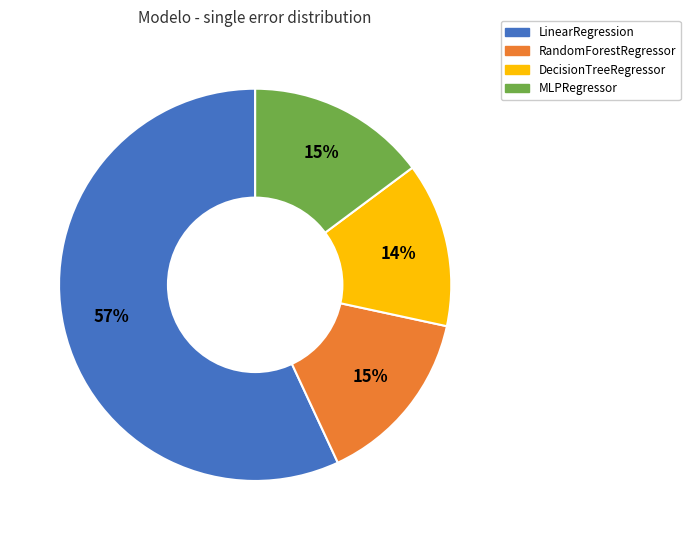

Is it true that DecisionTreeRegressor is 14% of the pie?

True